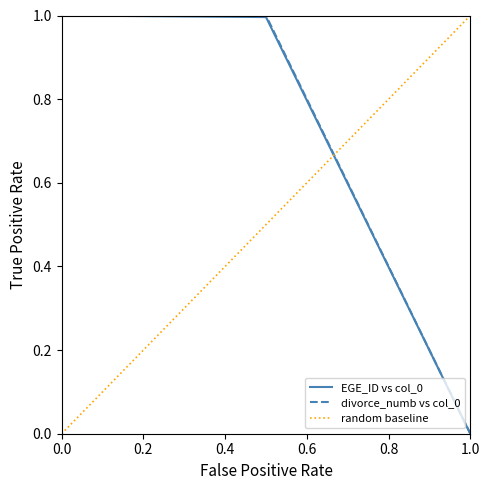

Is this an area chart (filled region under the line)?

No